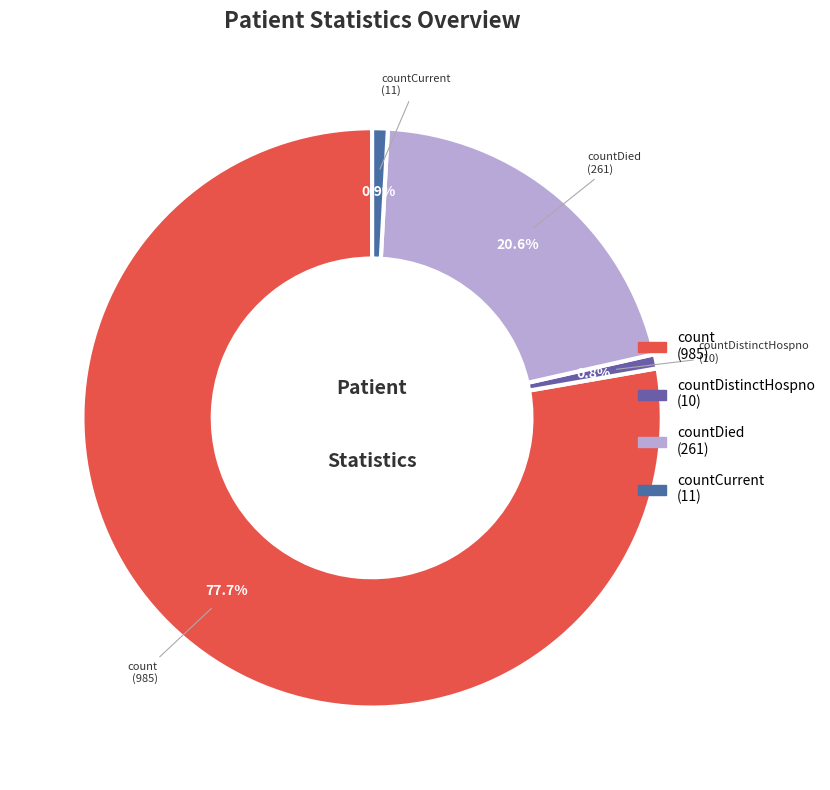

To the nearest percent, what portion does countDistinctHospno represent?

1%